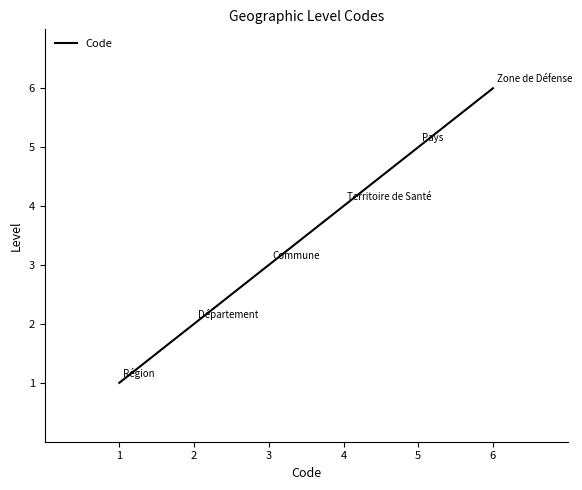

What is the change in value from 3 to 6?

+3